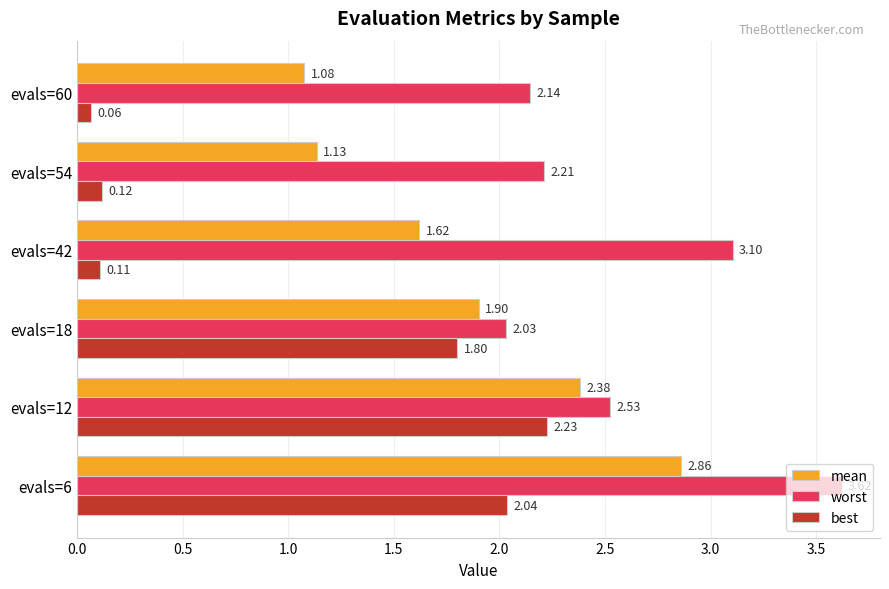

Which series has the largest total across all categories?

worst